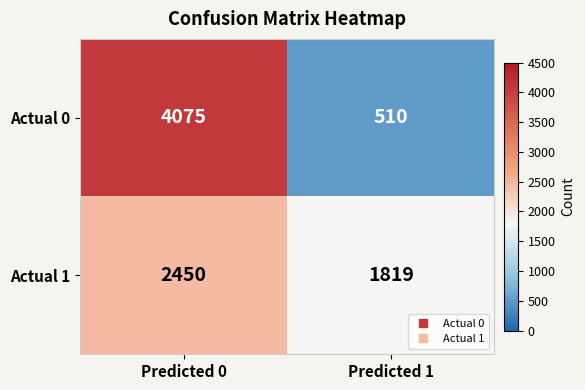

Reading right to left, what are all the values shown in this chart?

Actual 0: 510	4075
Actual 1: 1819	2450